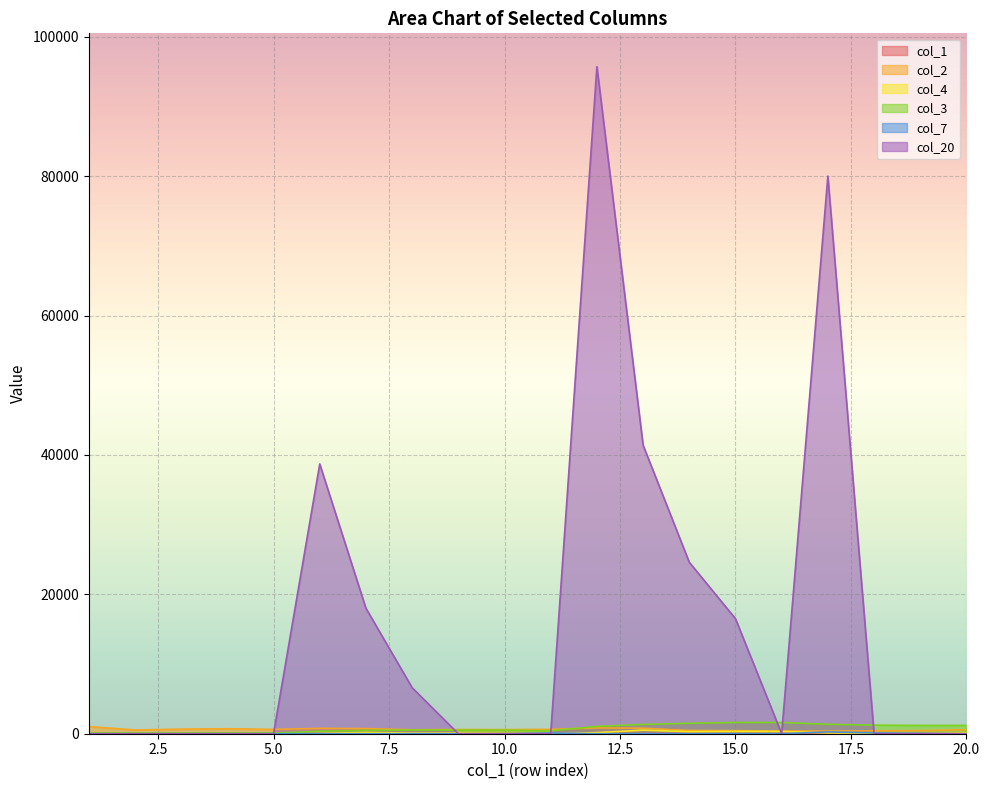

At which label is col_20 closest to 47850?

13